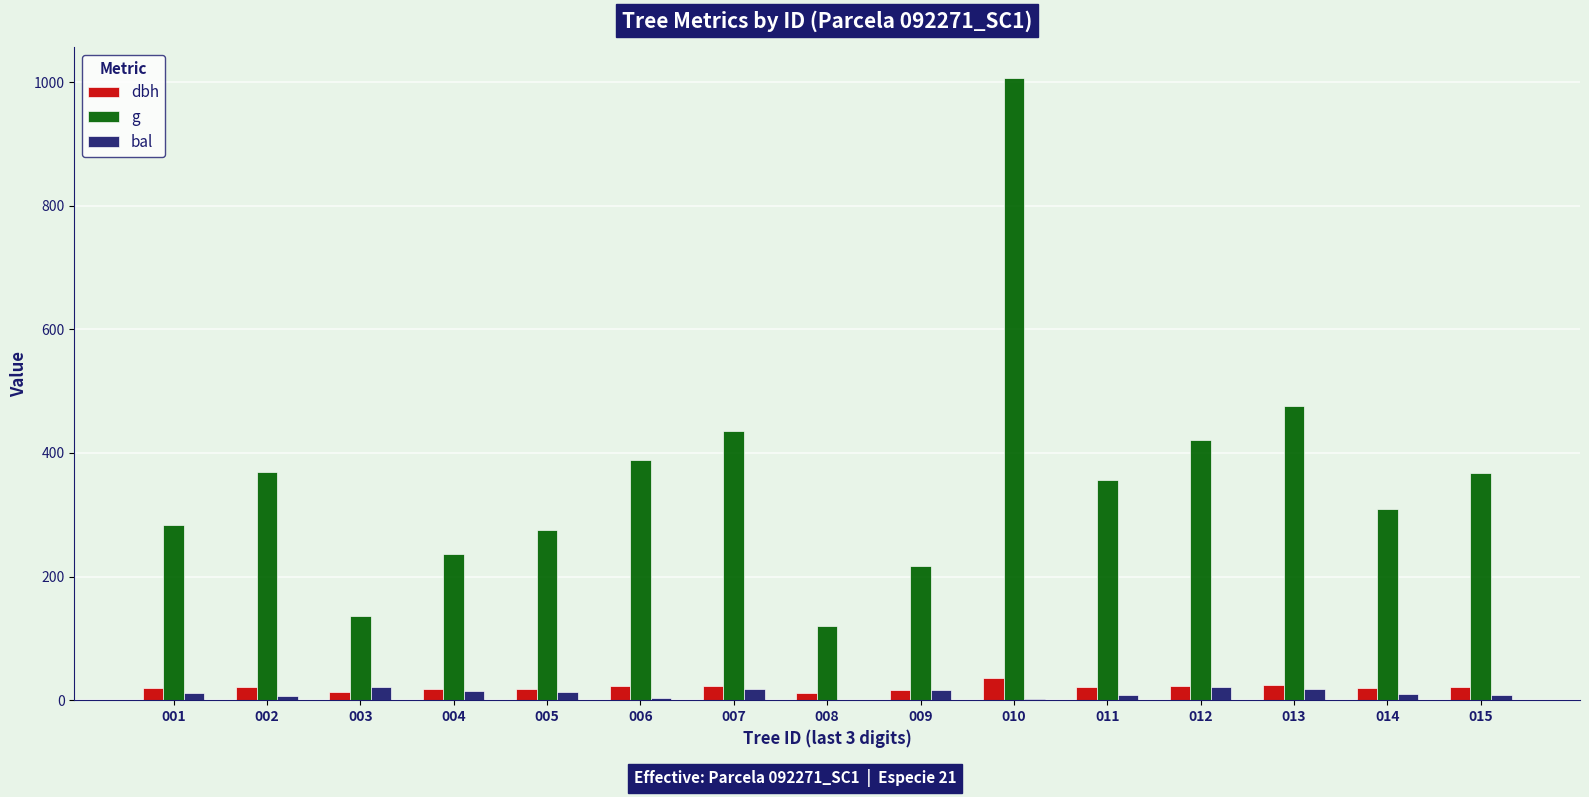

At which category is the sum across all series the highest?

010